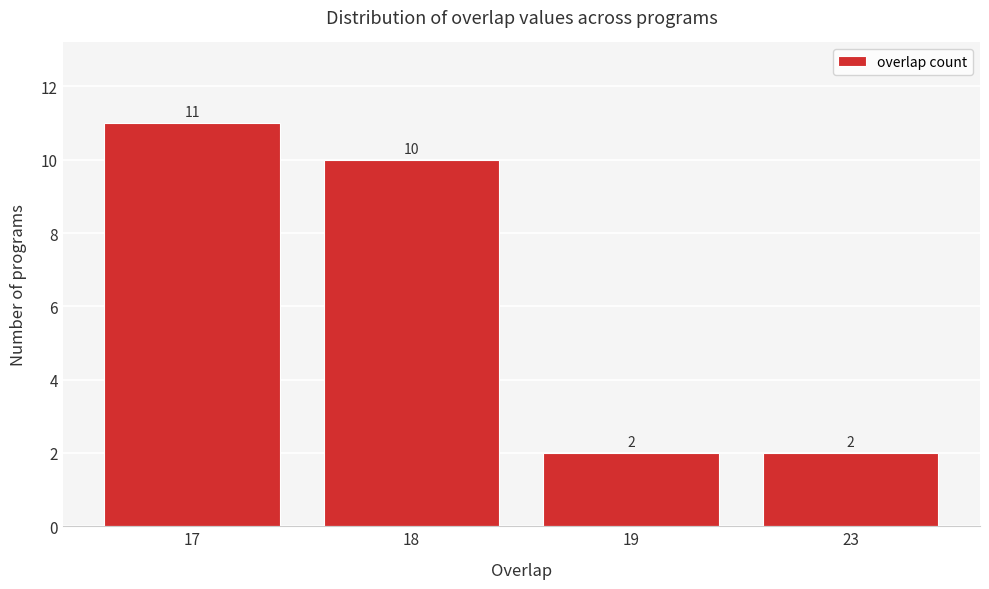

Reading left to right, what are all the values shown in this chart?

11	10	2	2